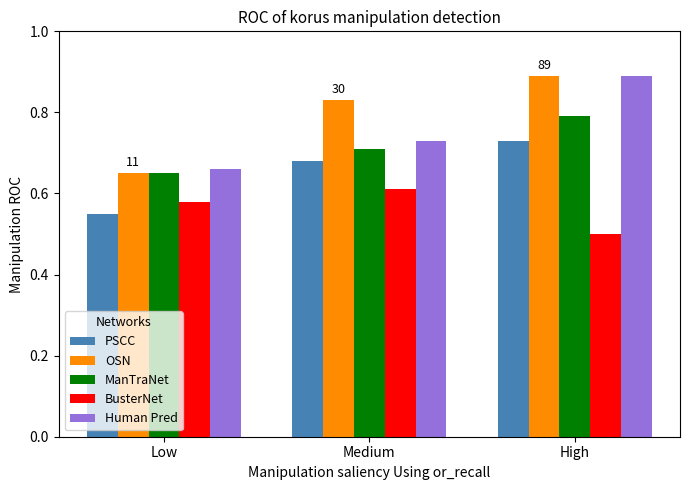

What is the lowest value of the BusterNet series?

0.5